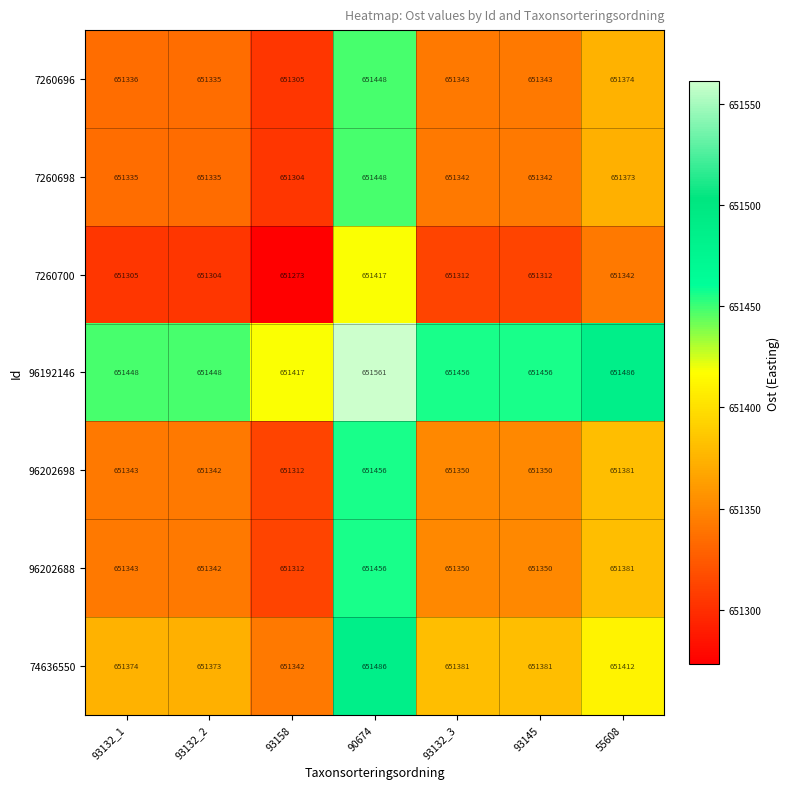

What is the sum of the 7260698 values at 93132_1 and 90674?

1302783